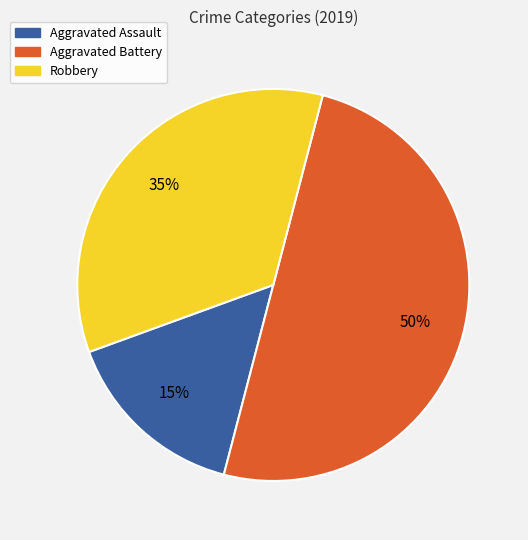

To the nearest percent, what is the average slice percentage?

33%